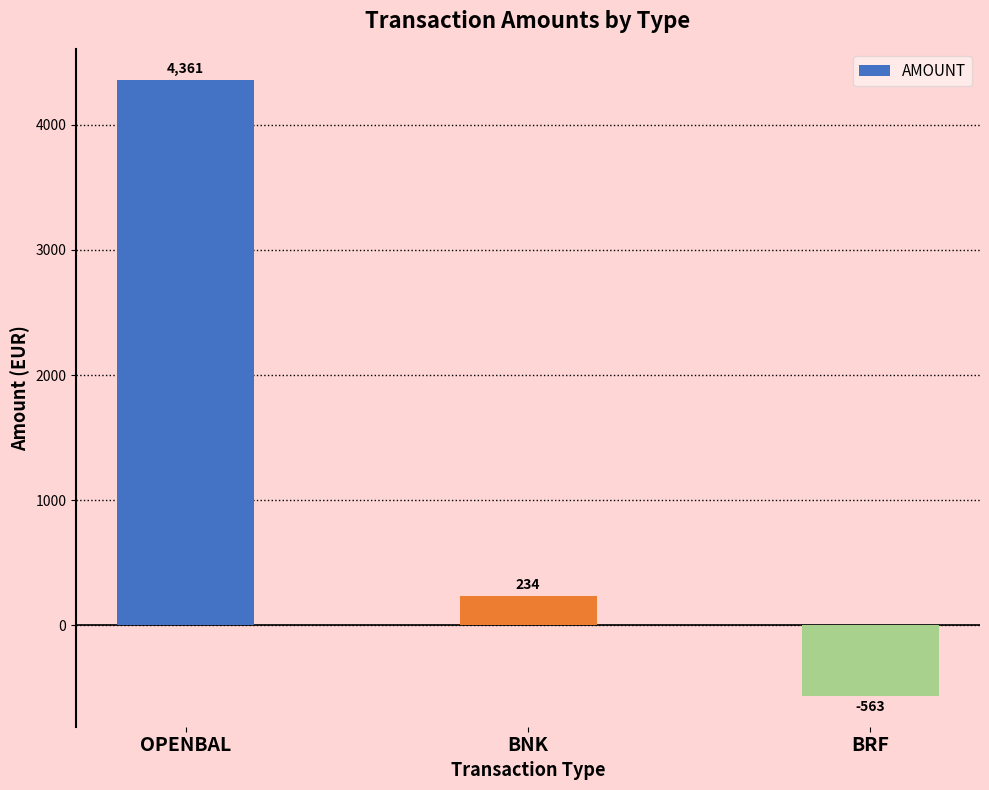

Rank the categories by value from lowest to highest.

BRF, BNK, OPENBAL